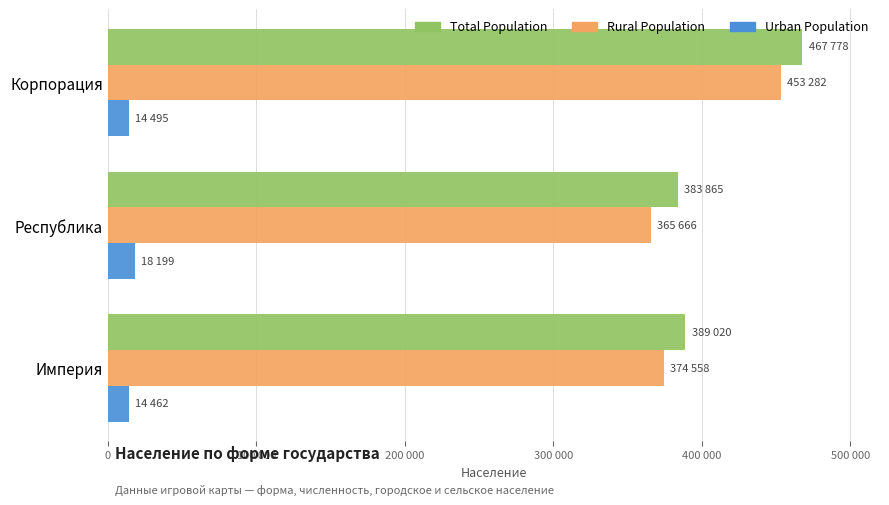

What are all the series names shown in the legend?

Total Population, Rural Population, Urban Population